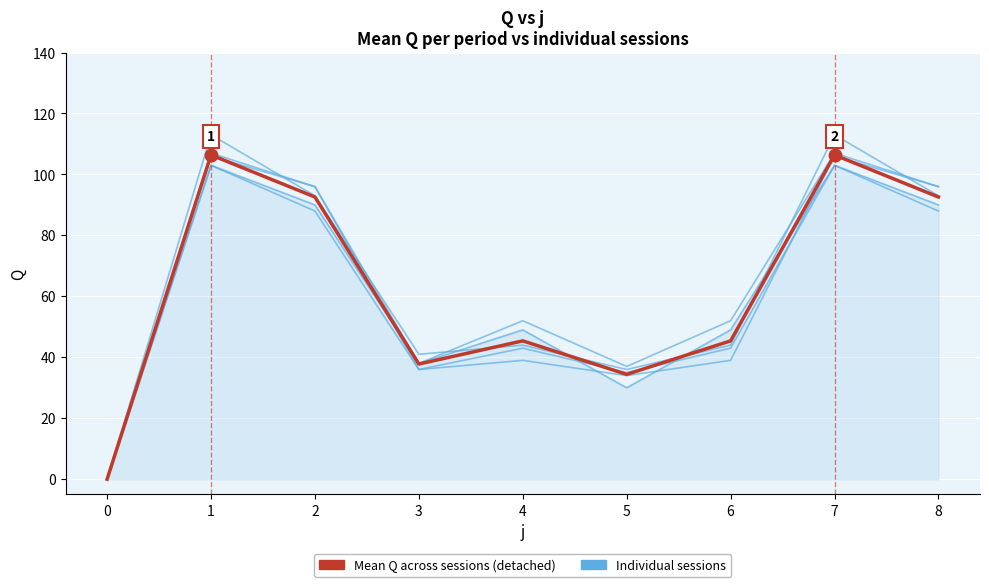

Count the number of categories in the chart.

9